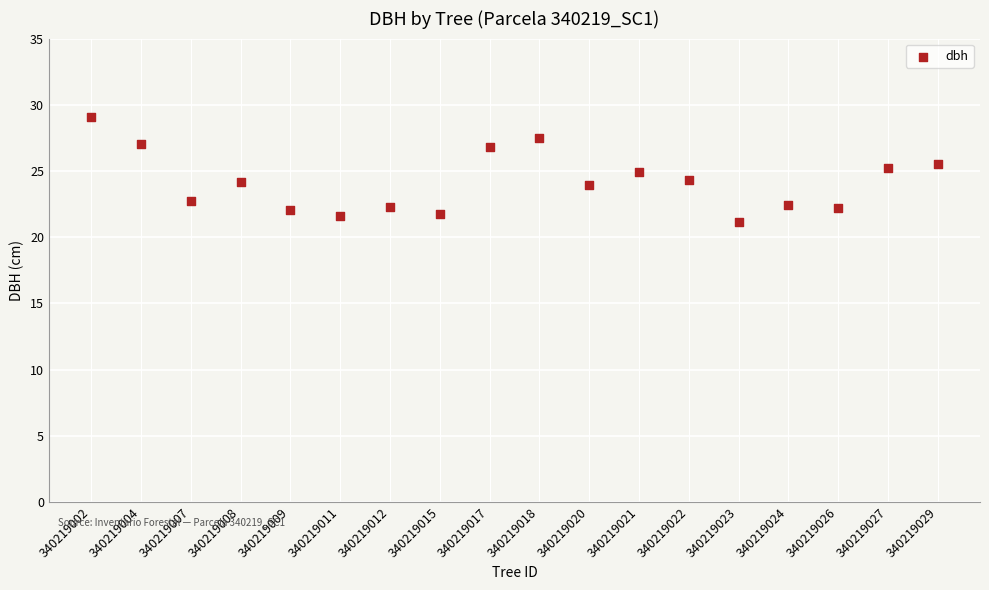

What is the range of Y values (max minus min)?

7.9